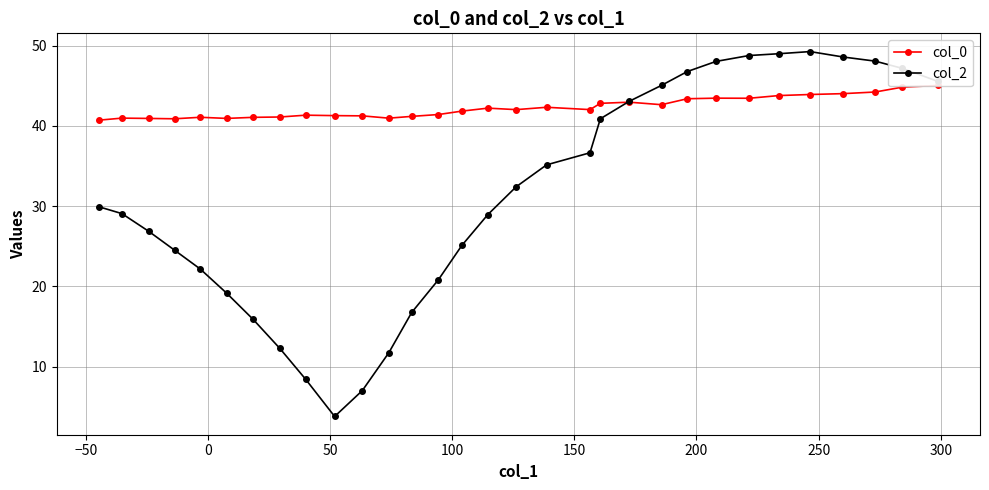

How many interior local valleys does the col_0 series have?

7